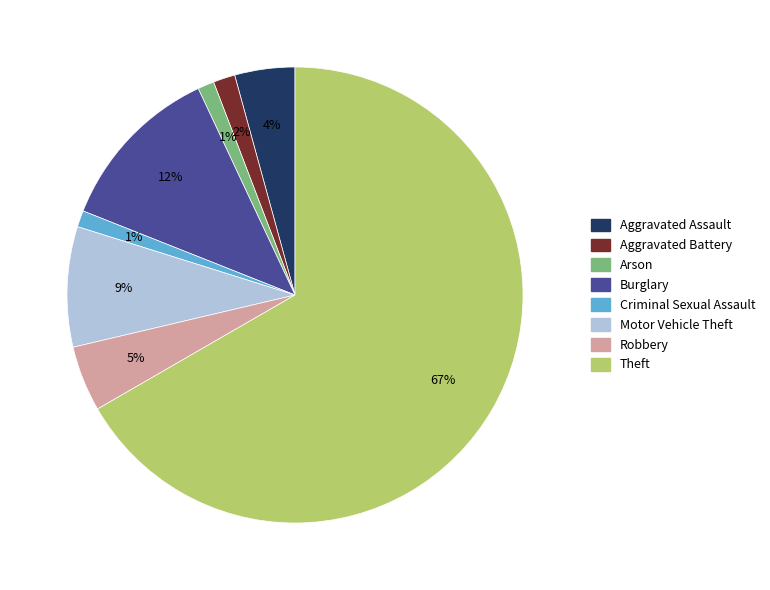

Which category accounts for the majority?

Theft